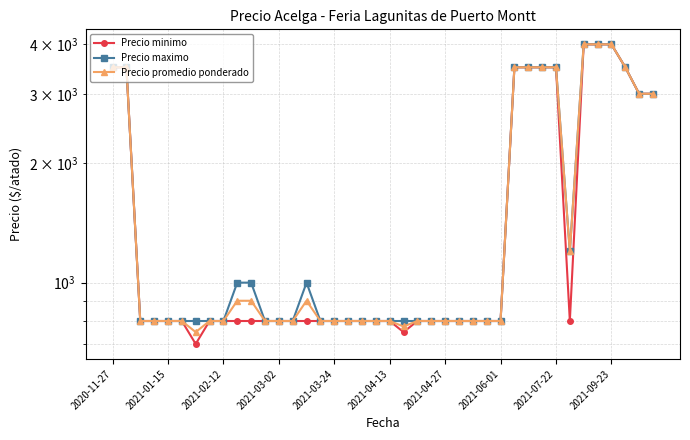

True or false: Precio promedio ponderado has more than 1 points higher than both neighbors.

False